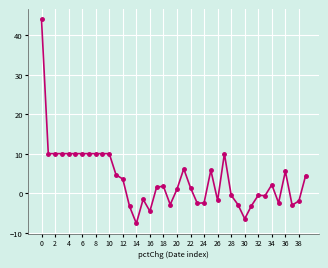

What is the value of the 28th point from the left?

10.0